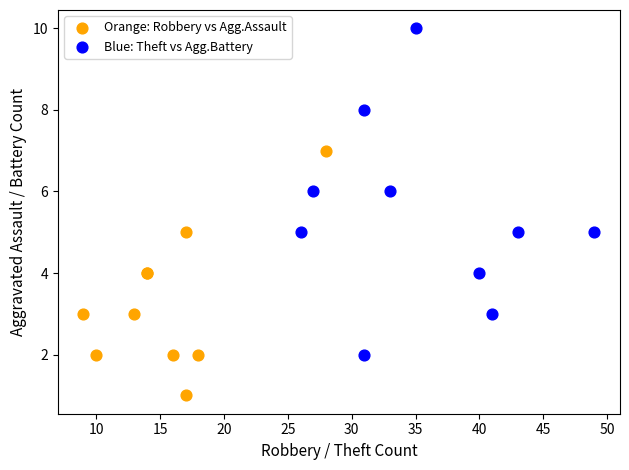

Which series has the widest spread of Y values?

Blue: Theft vs Agg.Battery